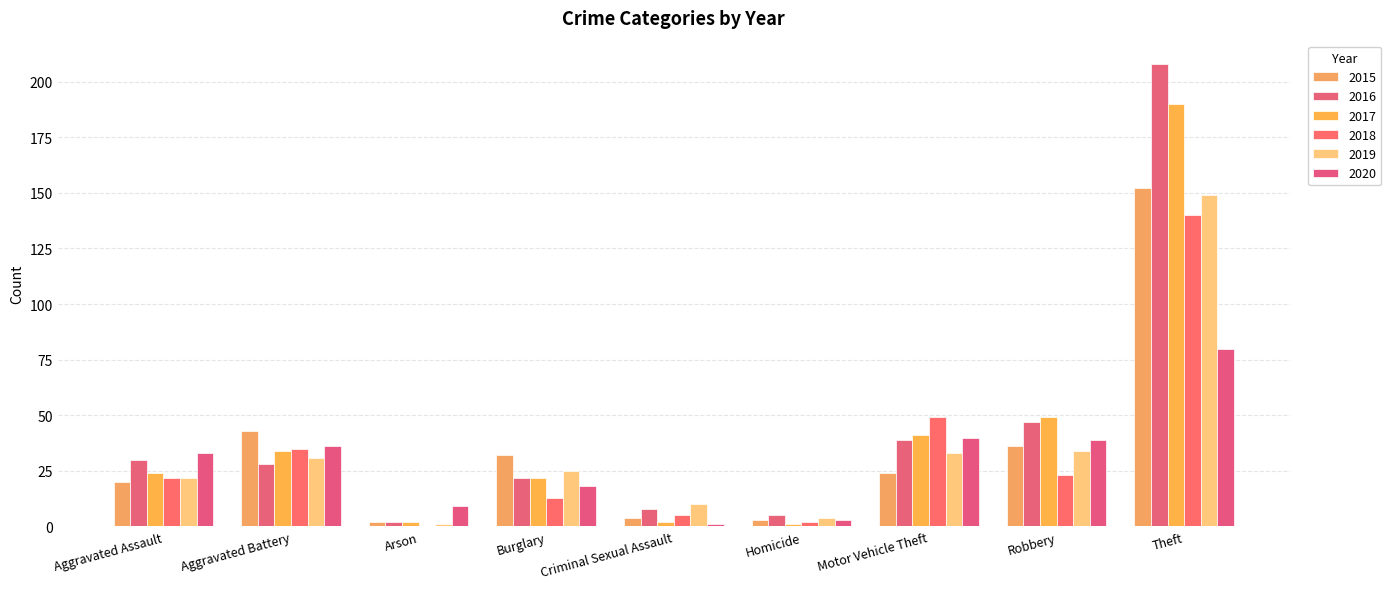

List the labels in order of 2015 value, largest first.

Theft, Aggravated Battery, Robbery, Burglary, Motor Vehicle Theft, Aggravated Assault, Criminal Sexual Assault, Homicide, Arson